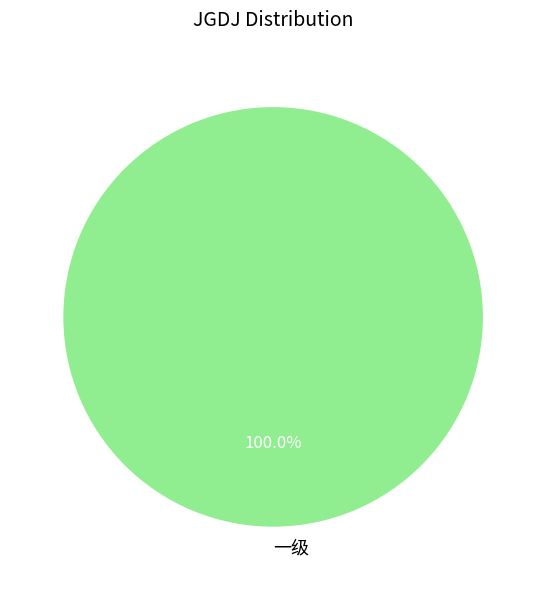

Rank the categories by value from highest to lowest.

一级